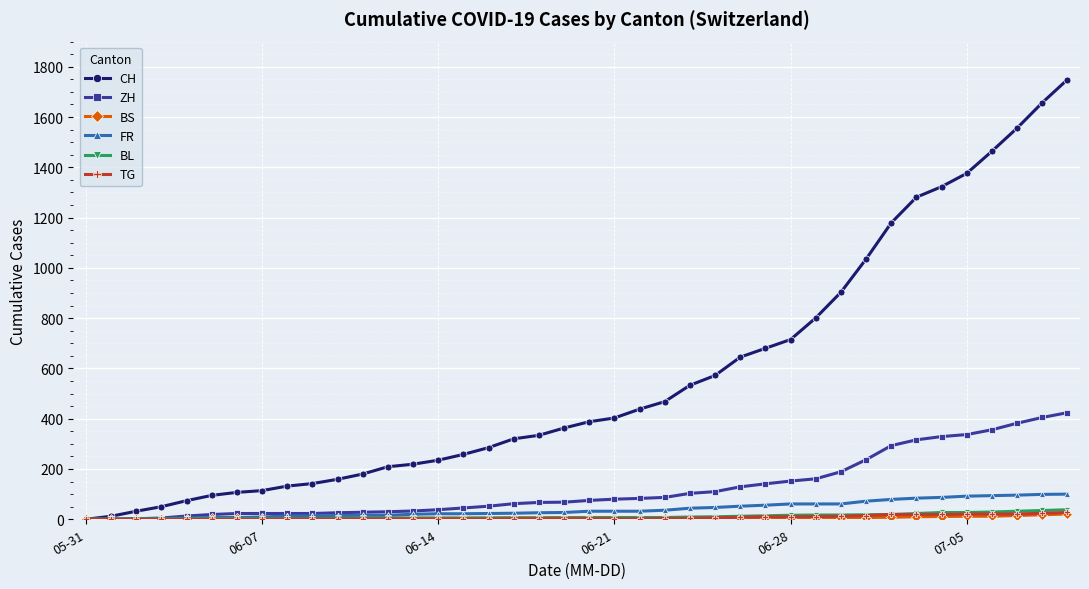

Which series has the largest total across all categories?

CH